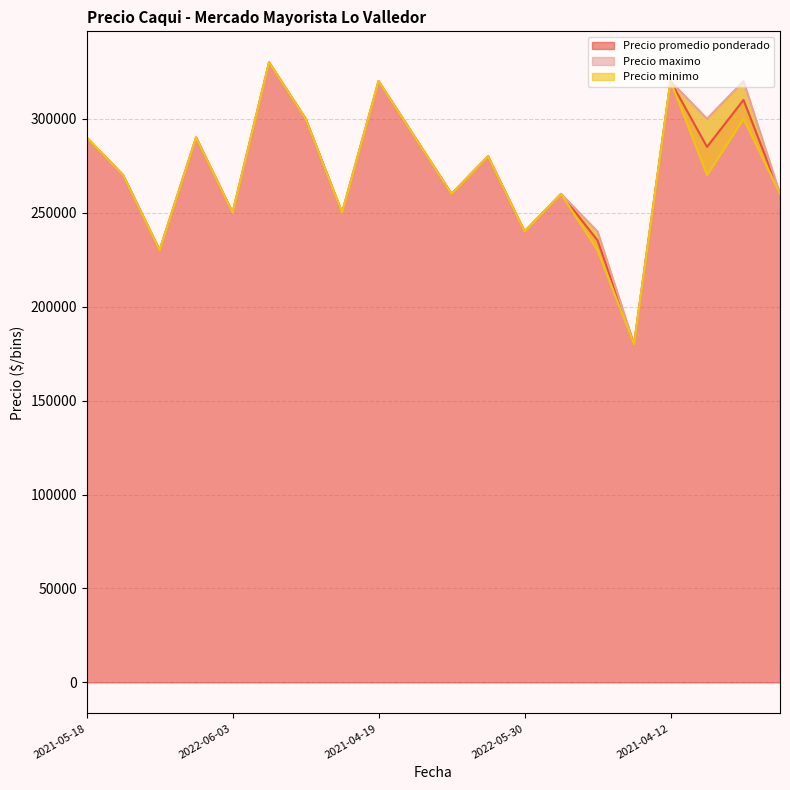

Where does the Precio promedio ponderado series first go above 280000?

2021-05-18